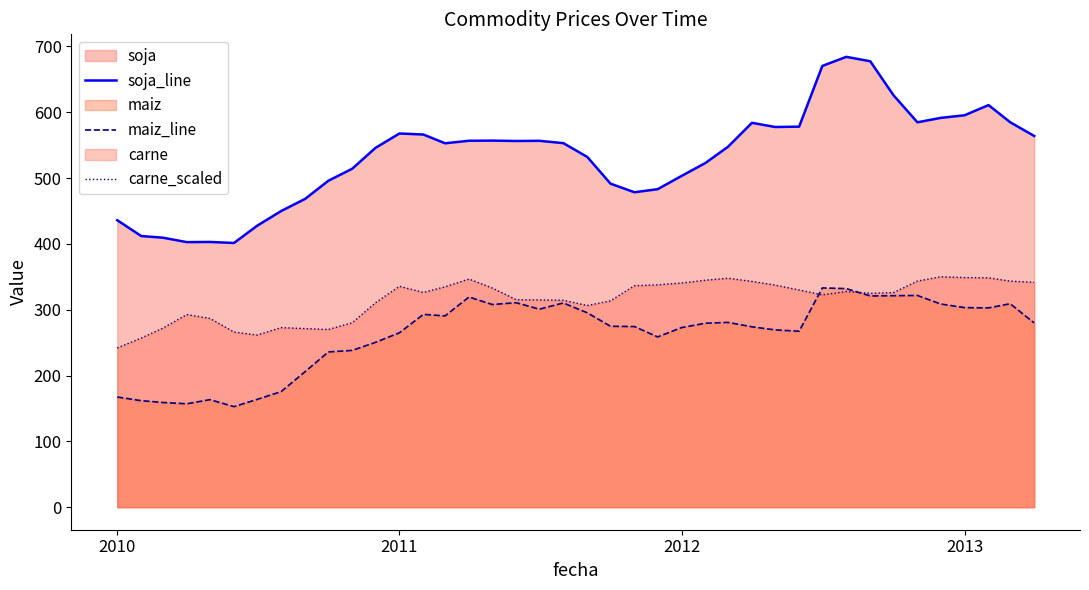

The soja_line series shows 435.9 at 2010. True or false?

True